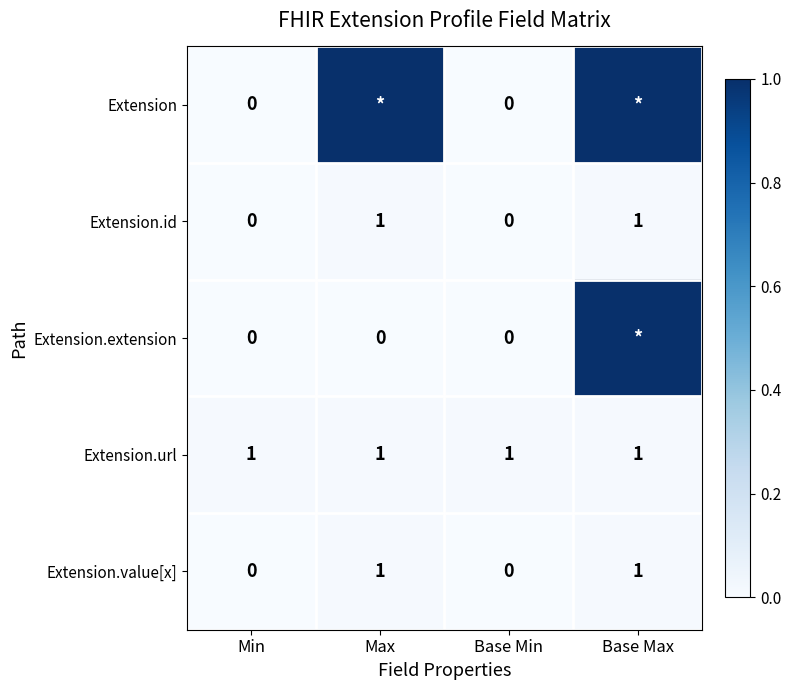

Is the value of Extension.url at Base Min greater than the value of Extension.extension at Max?

Yes